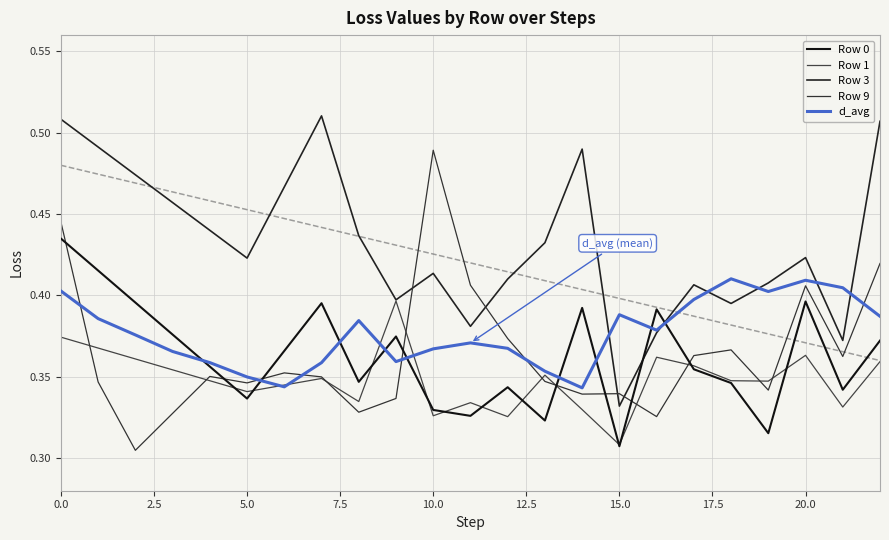

Reading right to left, list all the values displayed in this chart.

Row 0: 0.4	0.3	0.4	0.3	0.3	0.4	0.4	0.3	0.4	0.3	0.3	0.3	0.3	0.4	0.3	0.4	0.4	0.3	0.4	0.4	0.4	0.4	0.4
Row 1: 0.4	0.3	0.4	0.3	0.3	0.4	0.4	0.3	0.3	0.4	0.3	0.3	0.3	0.4	0.3	0.3	0.3	0.3	0.3	0.4	0.4	0.4	0.4
Row 3: 0.5	0.4	0.4	0.4	0.4	0.4	0.4	0.3	0.5	0.4	0.4	0.4	0.4	0.4	0.4	0.5	0.5	0.4	0.4	0.5	0.5	0.5	0.5
Row 9: 0.4	0.4	0.4	0.3	0.4	0.4	0.3	0.3	0.3	0.3	0.4	0.4	0.5	0.3	0.3	0.3	0.4	0.3	0.4	0.3	0.3	0.3	0.4
d_avg: 0.4	0.4	0.4	0.4	0.4	0.4	0.4	0.4	0.3	0.4	0.4	0.4	0.4	0.4	0.4	0.4	0.3	0.3	0.4	0.4	0.4	0.4	0.4